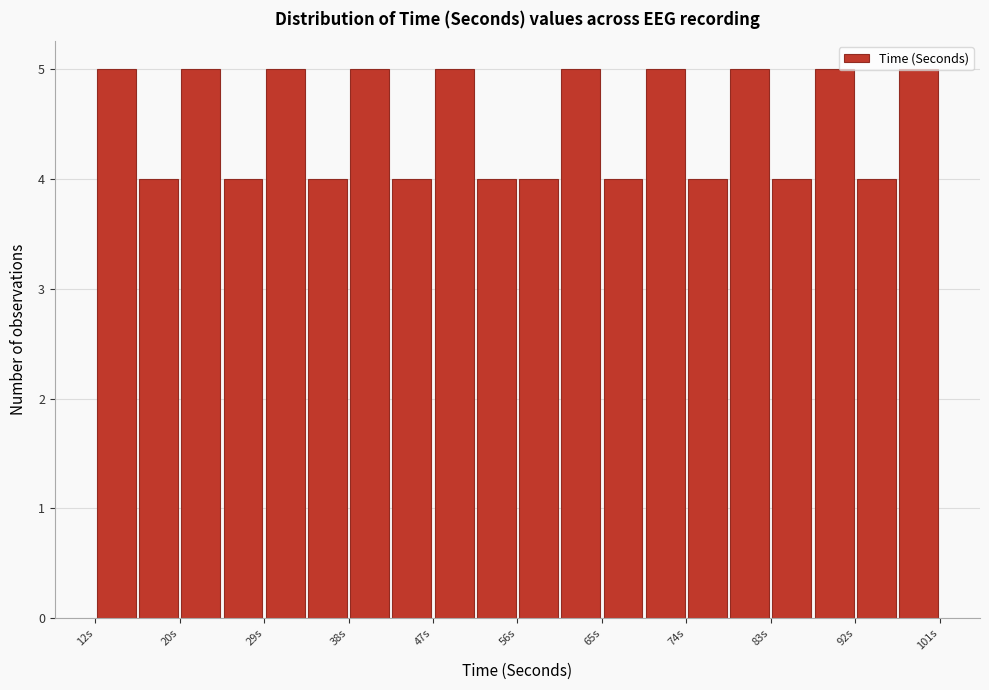

Reading left to right, transcribe this chart: for each bar, give the range it covers on the x-axis and its height. Neither the bar edges nor the heights are printed on the chart, so give them approximately, as read against the axes.

12 to 16: 5
16 to 21: 4
21 to 25: 5
25 to 30: 4
30 to 34: 5
34 to 39: 4
39 to 43: 5
43 to 48: 4
48 to 52: 5
52 to 57: 4
57 to 61: 4
61 to 65: 5
65 to 70: 4
70 to 74: 5
74 to 79: 4
79 to 83: 5
83 to 88: 4
88 to 92: 5
92 to 97: 4
97 to 101: 5